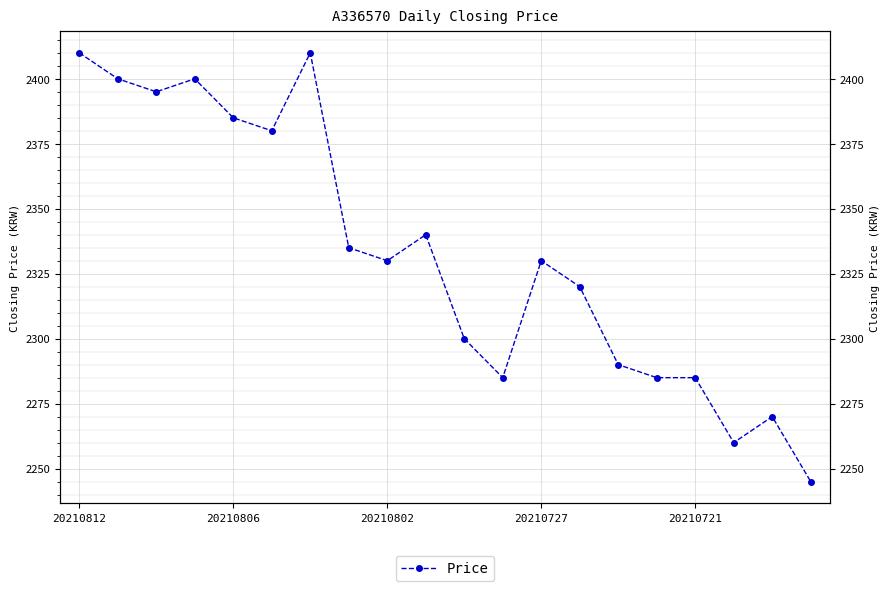

Reading left to right, list all the values displayed in this chart.

2410	2400	2395	2400	2385	2380	2410	2335	2330	2340	2300	2285	2330	2320	2290	2285	2285	2260	2270	2245